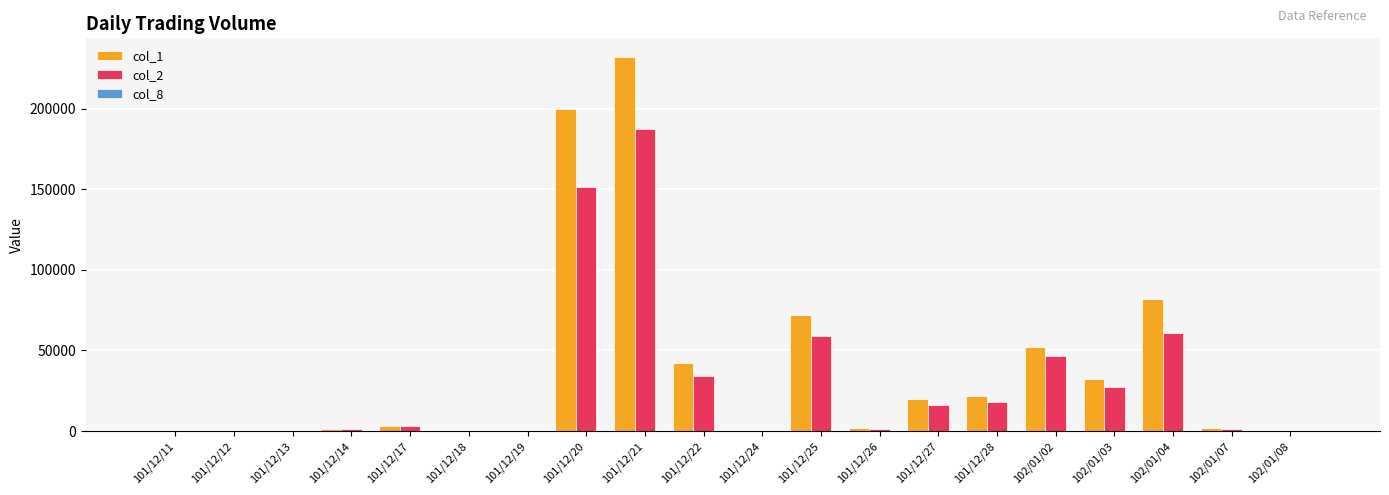

Which category has the highest value across all series?

101/12/21